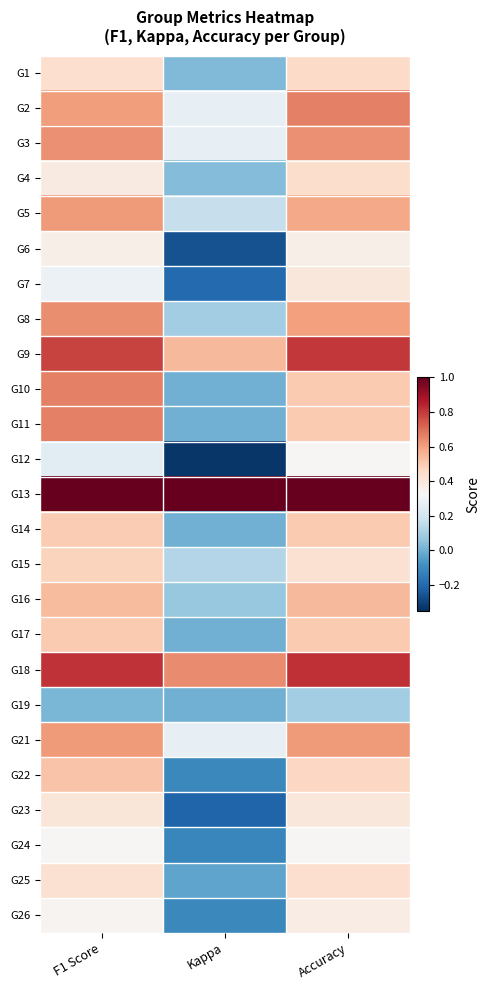

Rank the series by their maximum value, from lowest to highest.

G19, G12, G24, G6, G26, G7, G23, G25, G4, G1, G15, G14, G17, G22, G16, G5, G21, G3, G8, G2, G10, G11, G9, G18, G13